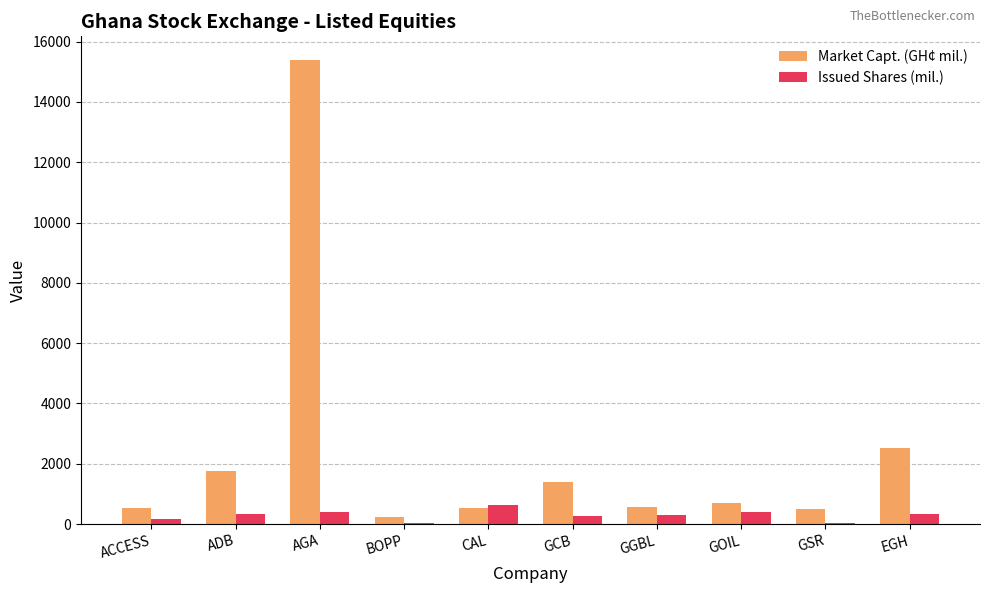

Where does the Market Capt. (GH¢ mil.) series first go above 705?

ADB